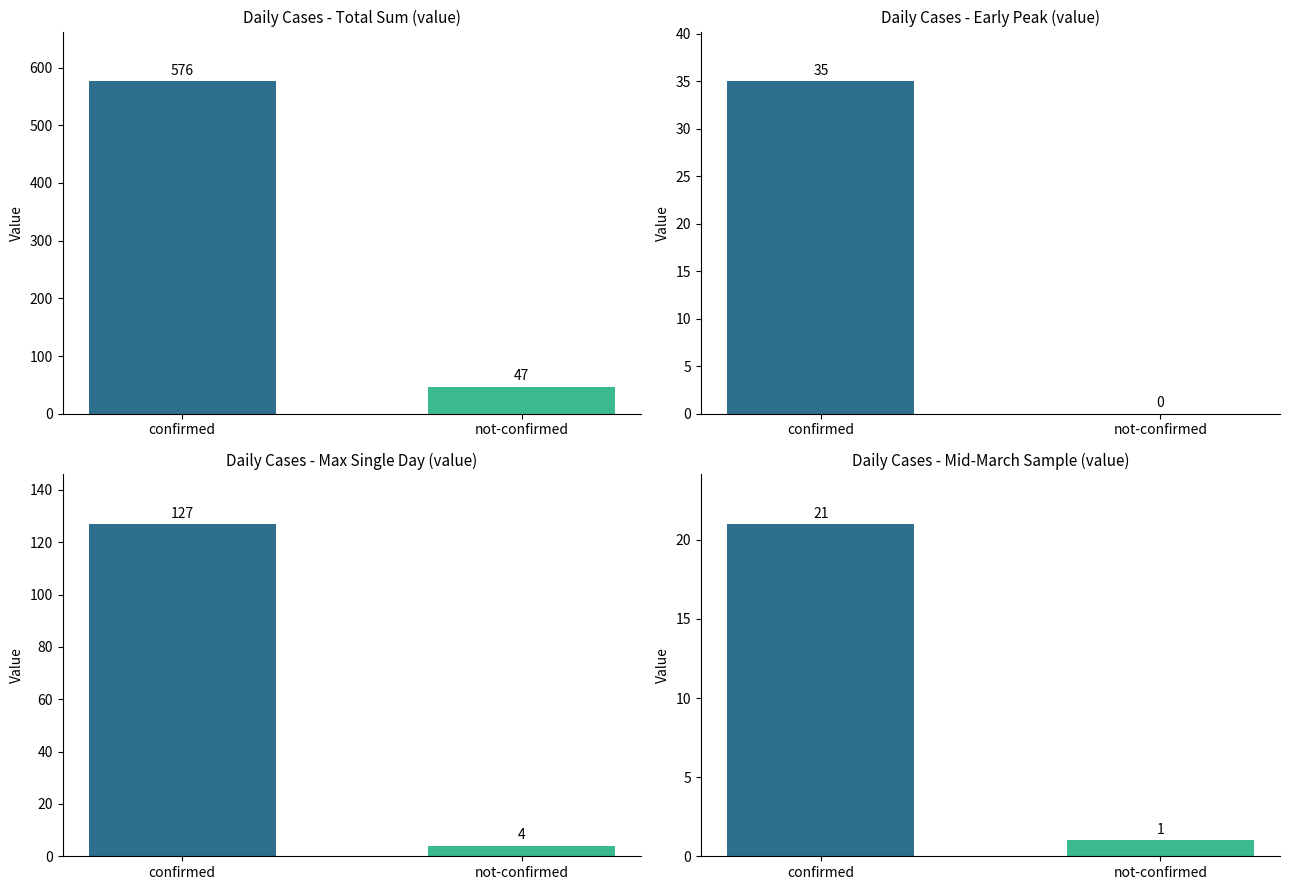

List the labels in order of value, smallest first.

not-confirmed, confirmed